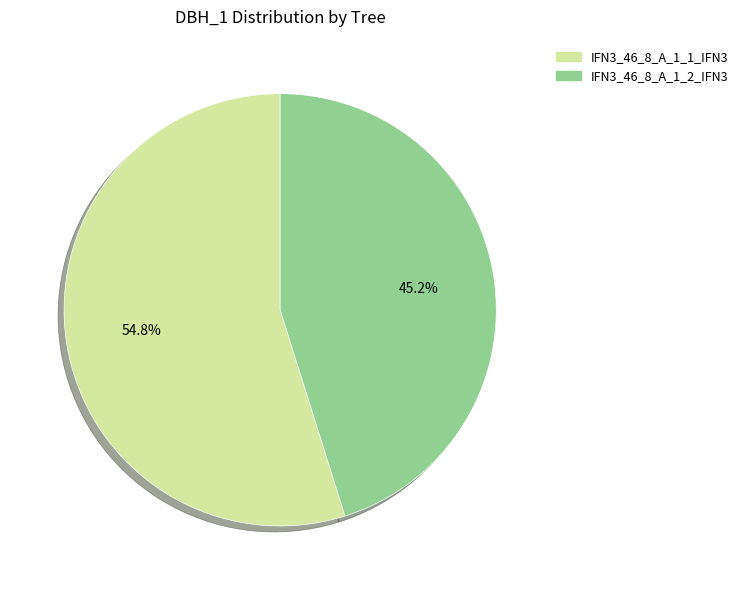

Rank the categories by value from lowest to highest.

IFN3_46_8_A_1_2_IFN3, IFN3_46_8_A_1_1_IFN3